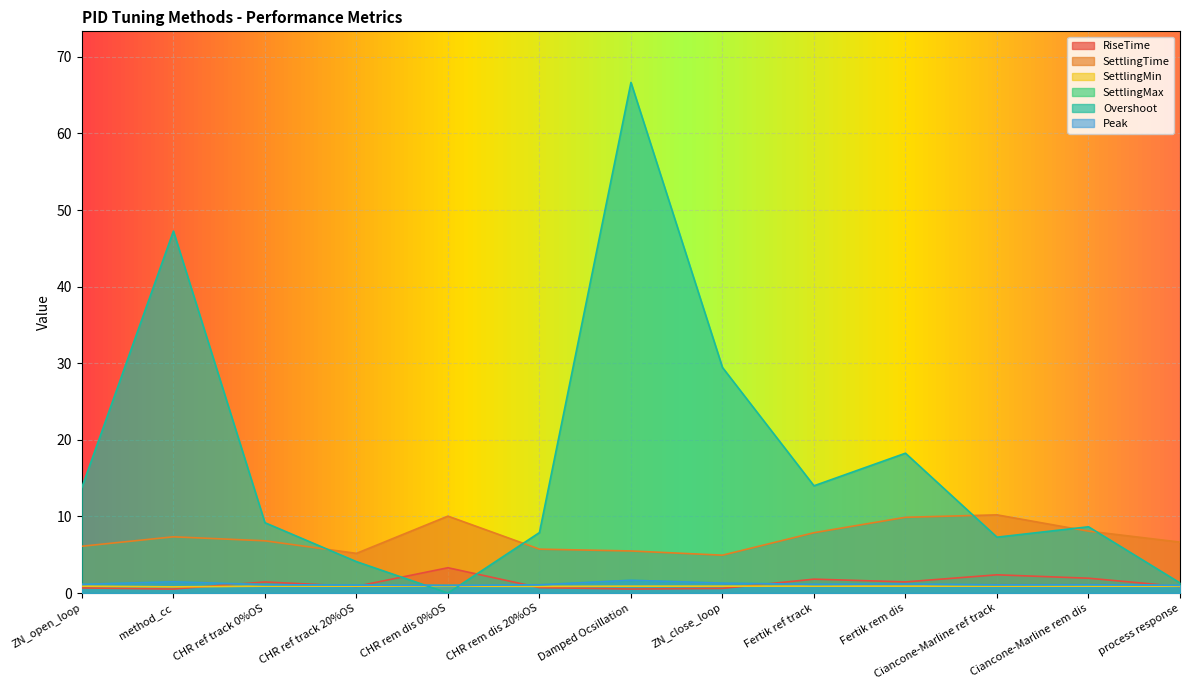

Where is the first local maximum for SettlingMin?

CHR ref track 20%OS